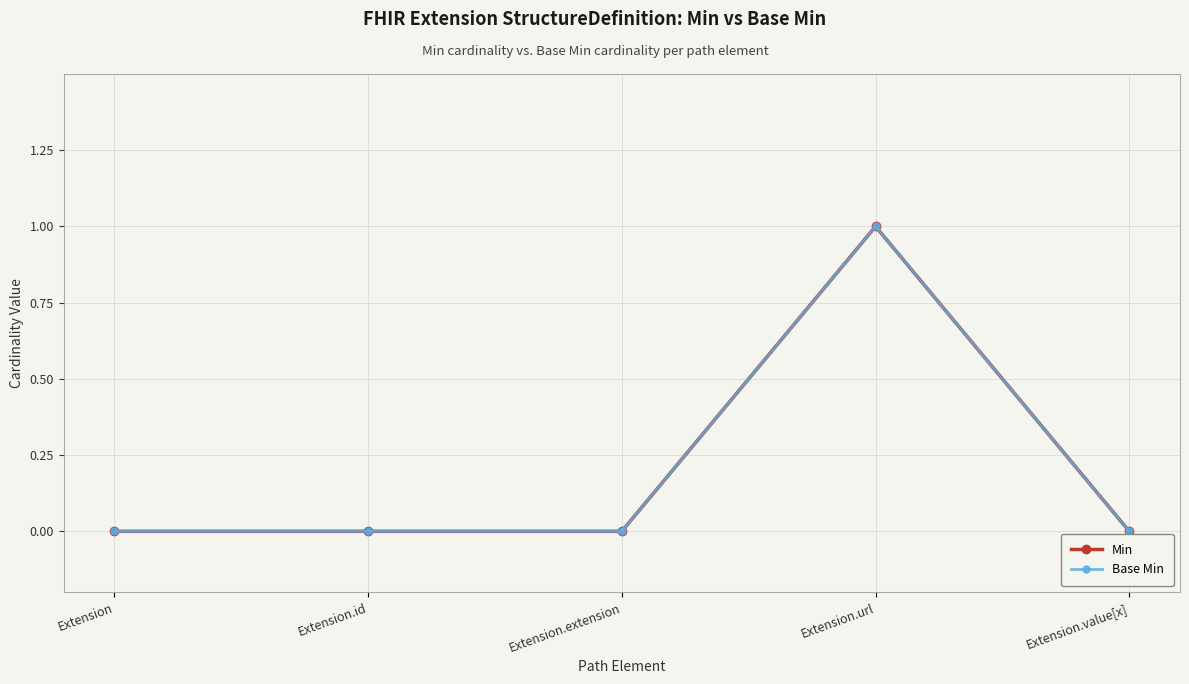

Which category has the lowest value in the Base Min series?

Extension